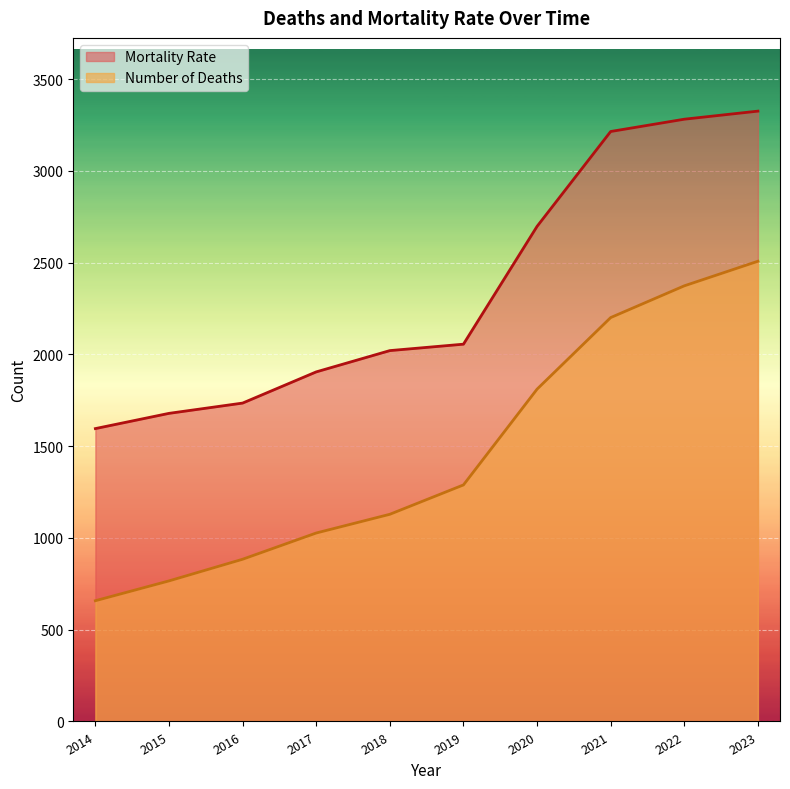

Rank the series at 2022 from highest to lowest value.

Mortality Rate, Number of Deaths